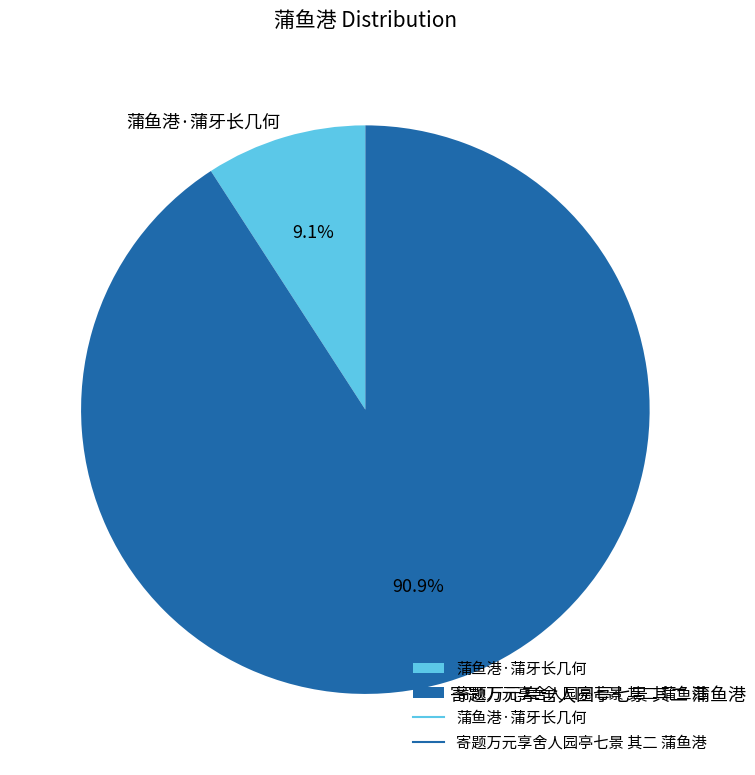

Does any single category account for the majority?

Yes